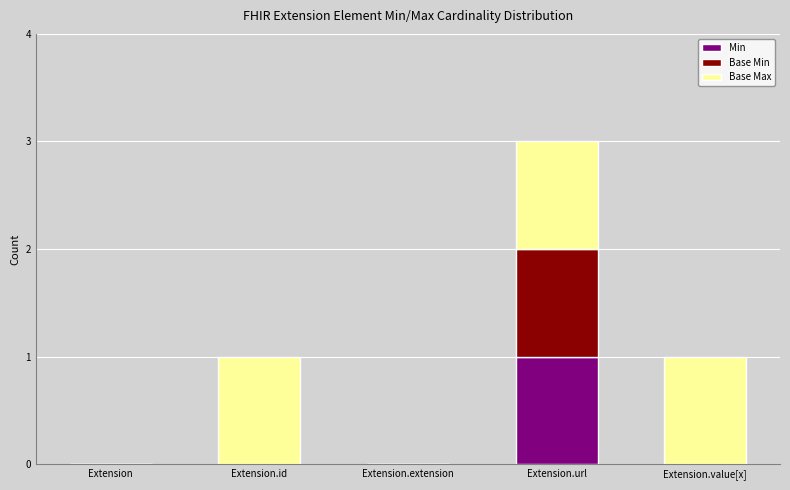

Which category has the highest value in the Min series?

Extension.url